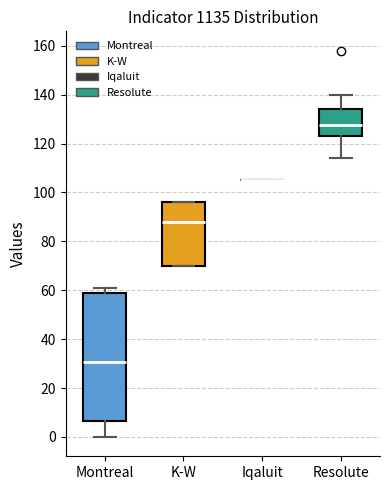

Reading left to right, transcribe this box plot: for each box, give where its median line is, the range the box spans, and where its two whiskers end, as read against the y-axis. The values are not printed on the chart, so give them approximately, as read against the axis.

Montreal: median 30, box 6 to 58, whiskers 0 to 62
K-W: median 88, box 70 to 96, whiskers 70 to 96
Iqaluit: box collapsed to a line at 106, whiskers 106 to 106
Resolute: median 128, box 124 to 134, whiskers 114 to 140